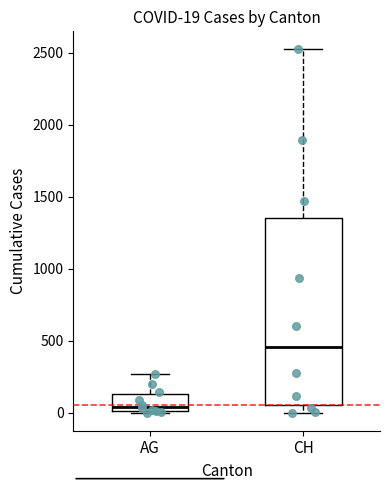

Which box is the tallest, from its lower edge to its upper edge?

CH